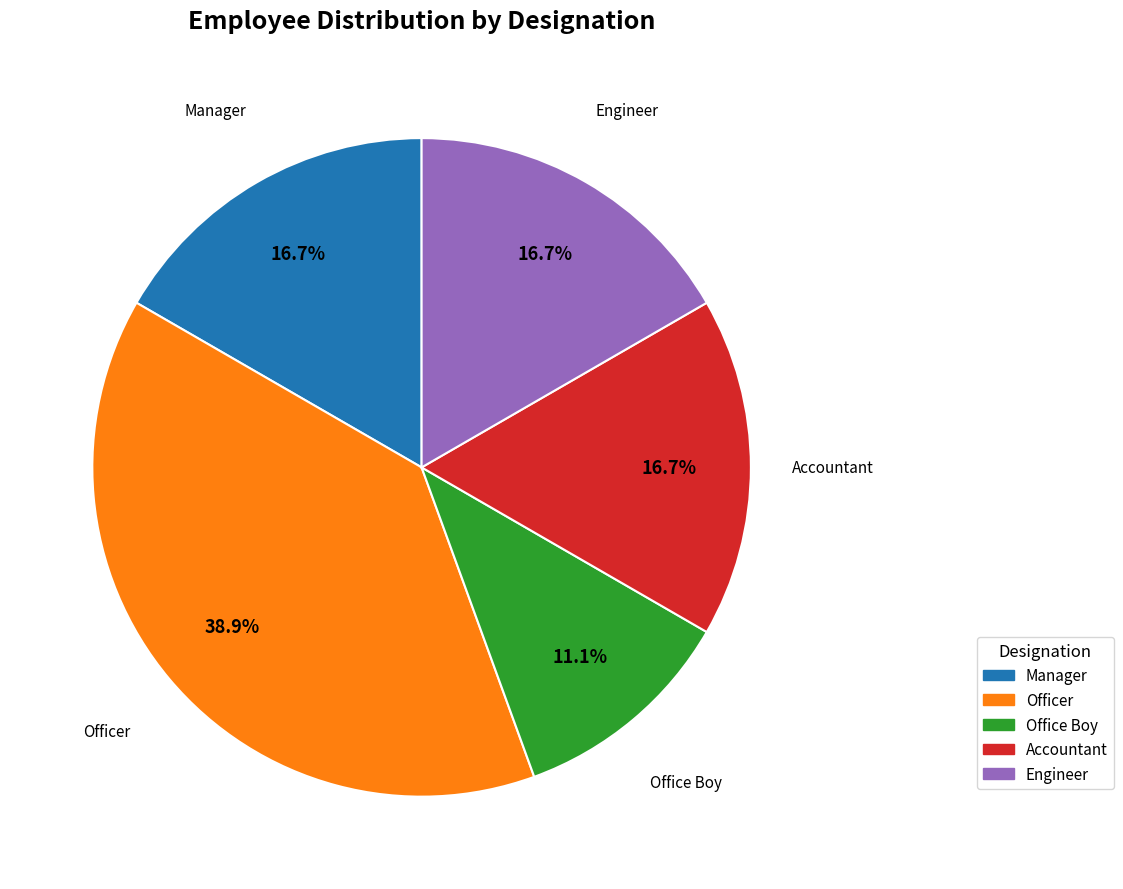

Is there a majority slice in this chart?

No